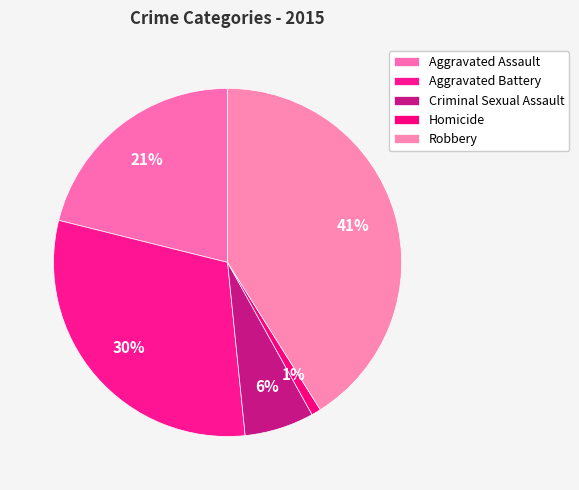

What portion of the pie excludes Aggravated Battery?

69.5%